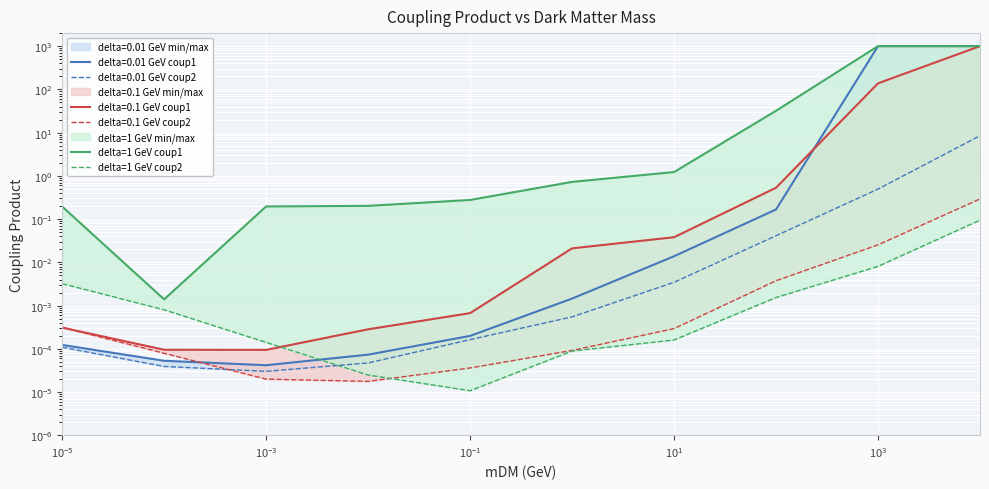

Is the value of delta=1 GeV coup1 at 9 greater than the value of delta=1 GeV coup2 at $\mathdefault{10^{-5}}$?

Yes